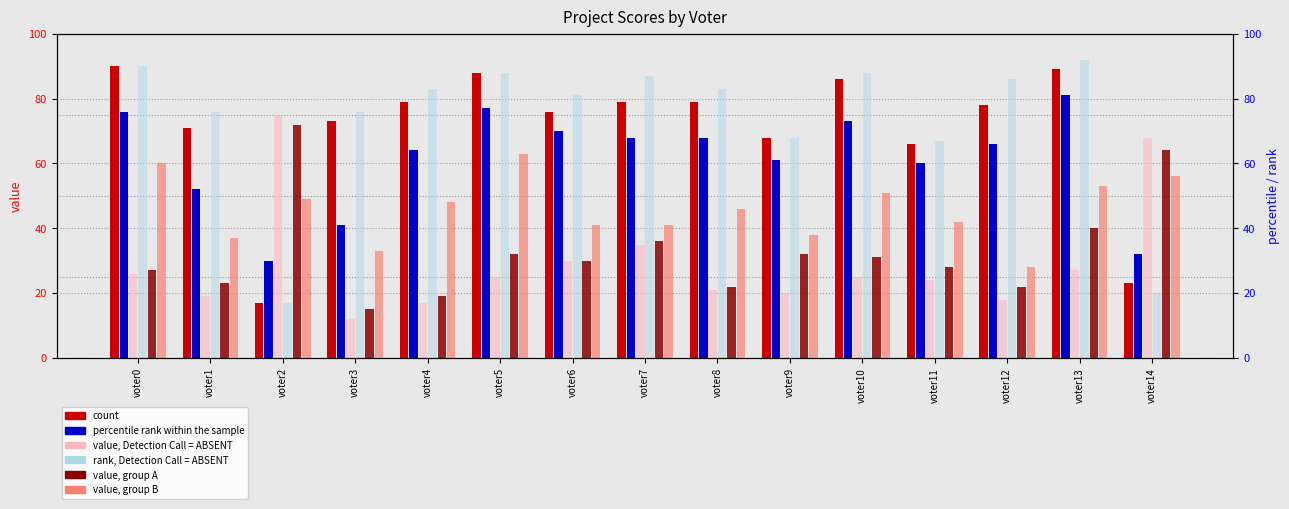

Which series has the widest spread of values?

project20